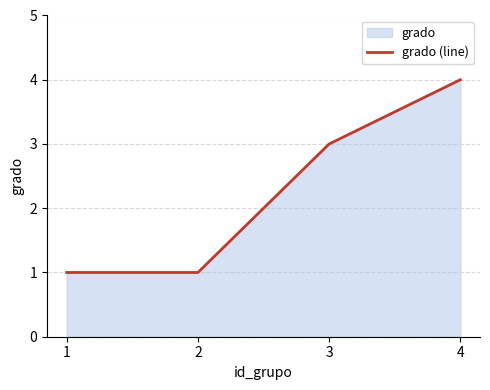

List the labels in order of value, largest first.

4, 3, 1, 2